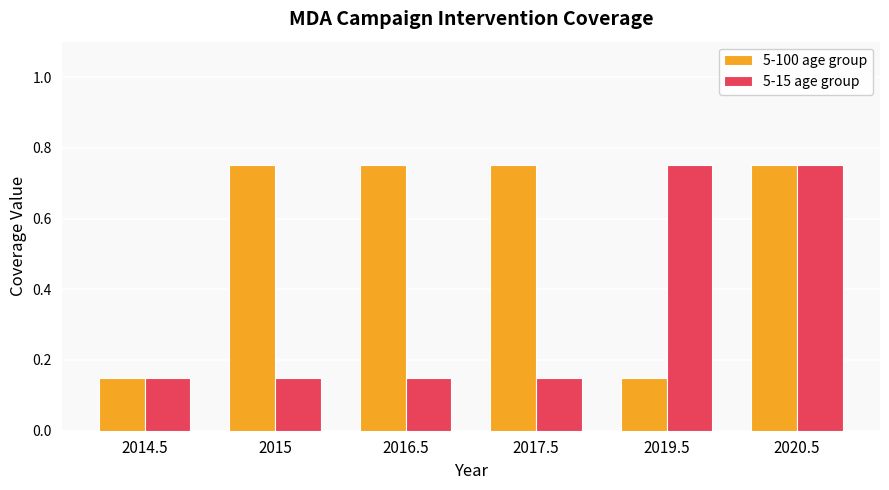

How many 5-100 age group values are between 0 and 1?

6